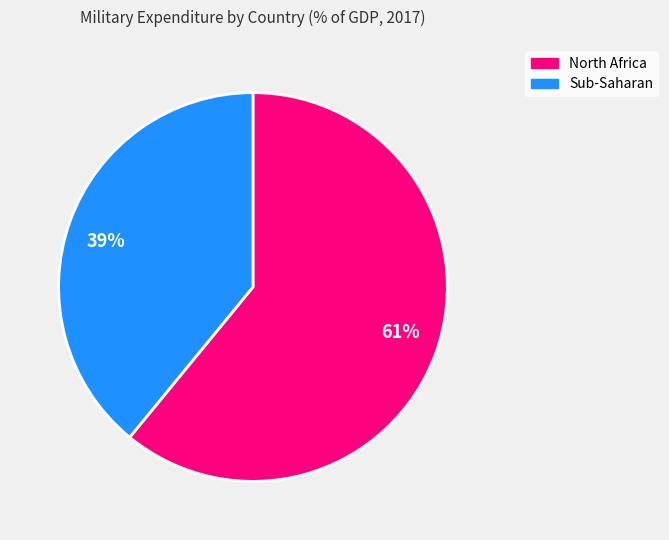

Combined, do 39% and 61% account for over 50%?

Yes